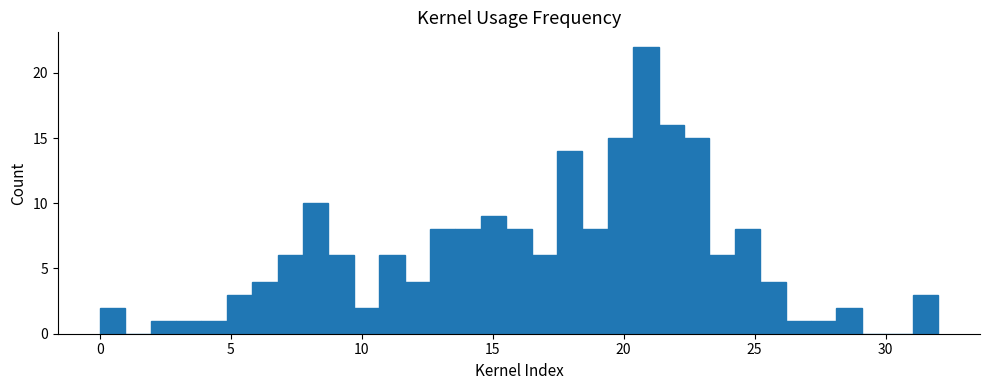

Around what value on the x-axis is the tallest bar? Give the approximate position of its centre, as read against the axis.

21.0